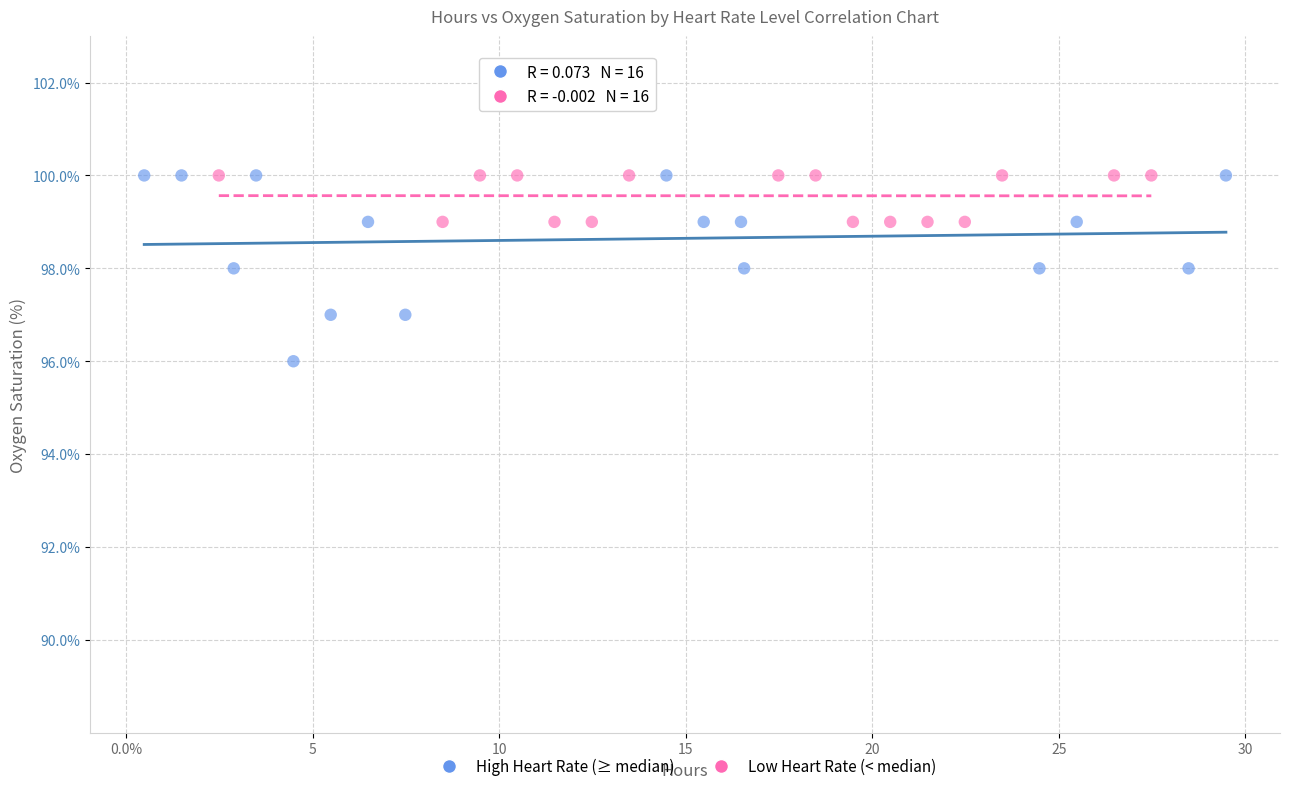

Which series contains the lowest Y value?

High Heart Rate (≥ median)